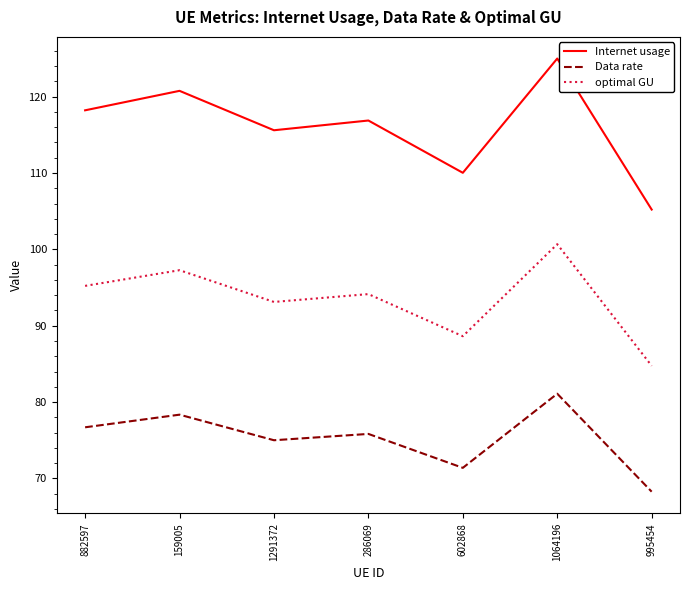

Is it true that Data rate equals 81.1 at 1064196?

True